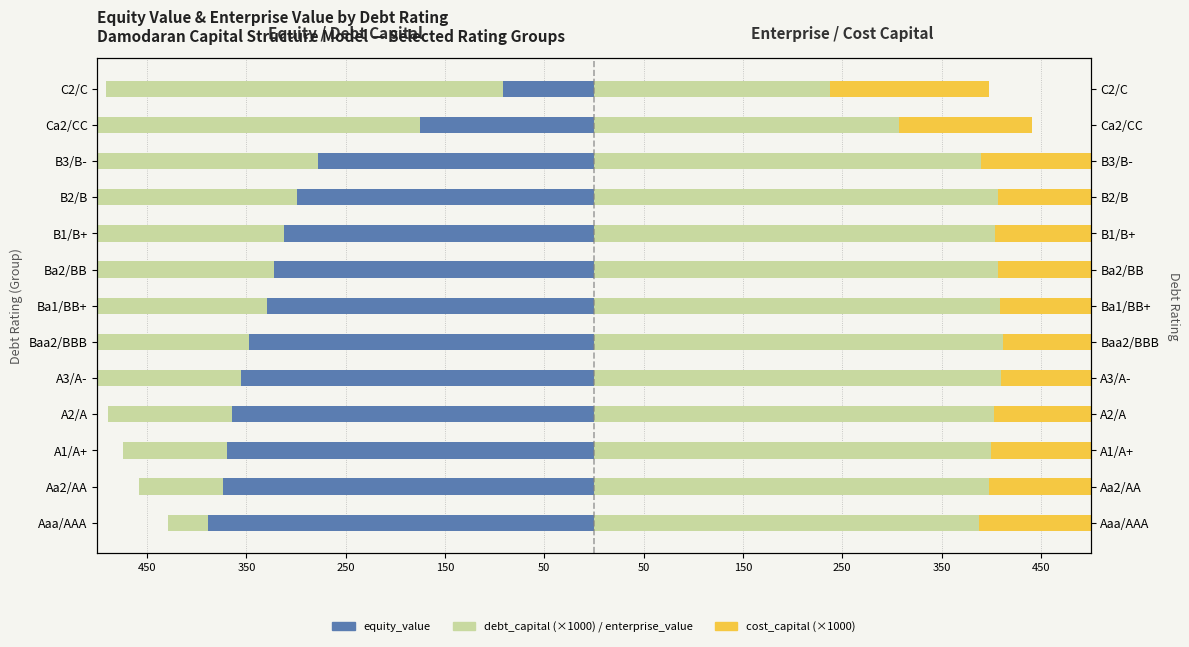

What are all the series names shown in the legend?

equity_value, debt_capital (×1000), enterprise_value, cost_capital (×1000)